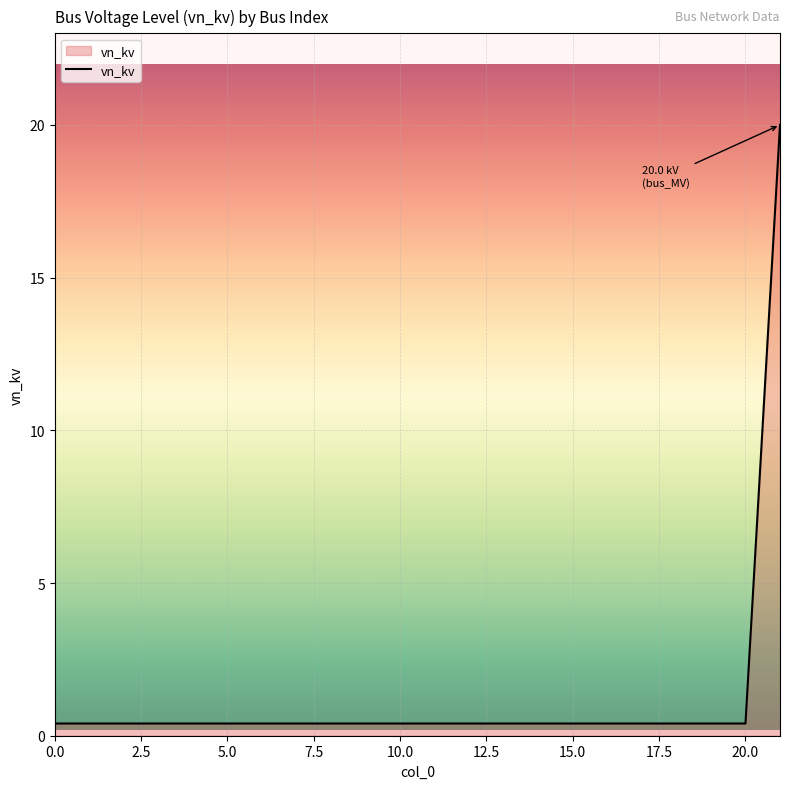

Reading left to right, extract all data points from this chart.

0.4	0.4	0.4	0.4	0.4	0.4	0.4	0.4	0.4	0.4	0.4	0.4	0.4	0.4	0.4	0.4	0.4	0.4	0.4	0.4	0.4	20.0